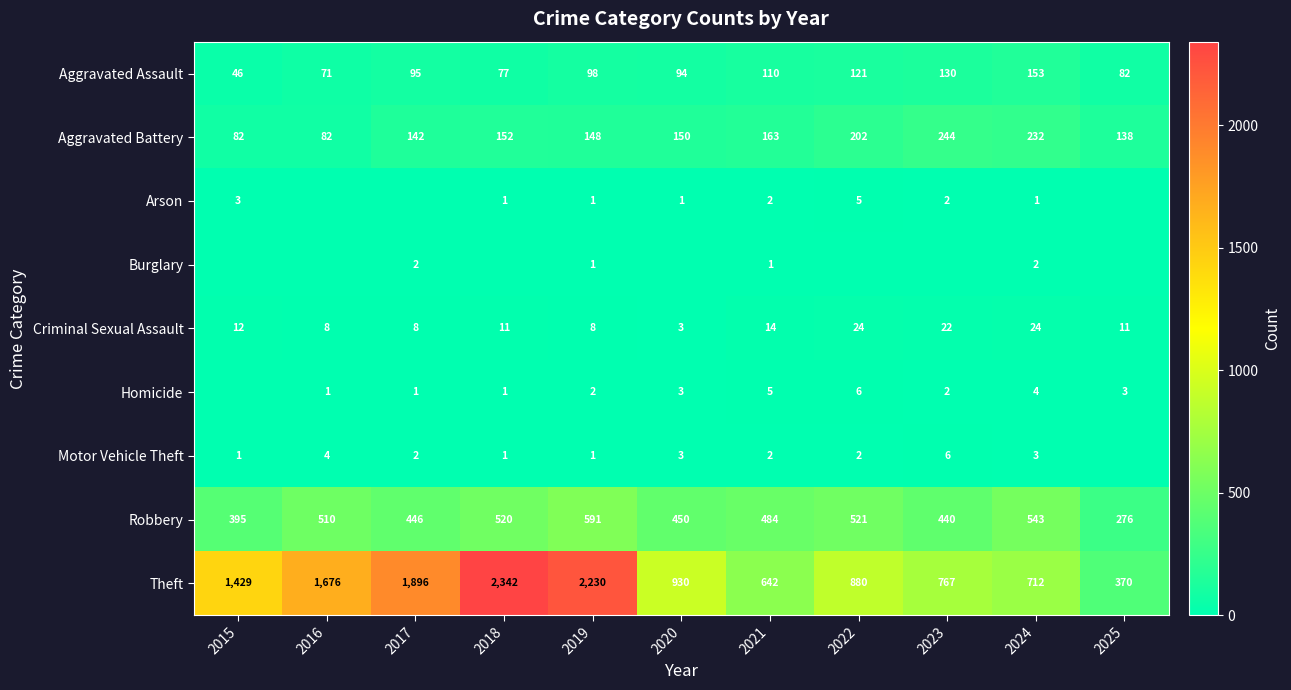

Is the value of Criminal Sexual Assault at 2019 greater than the value of Robbery at 2018?

No